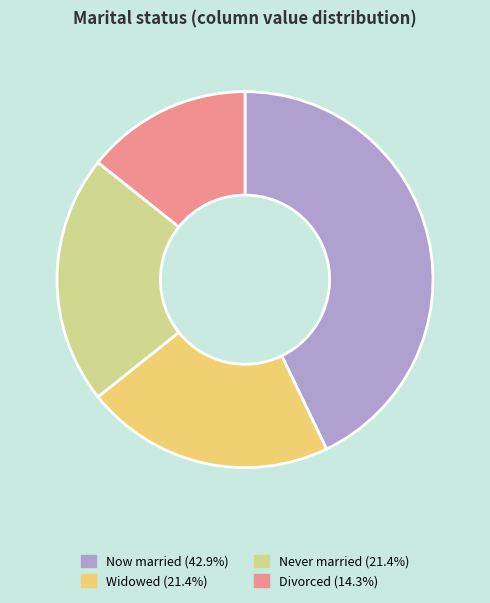

How many slices are in this pie chart?

4